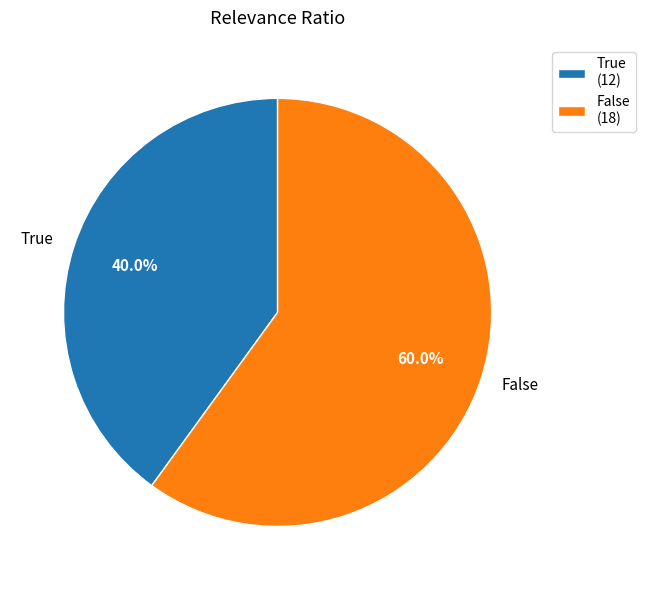

Rank the categories by value from highest to lowest.

False, True